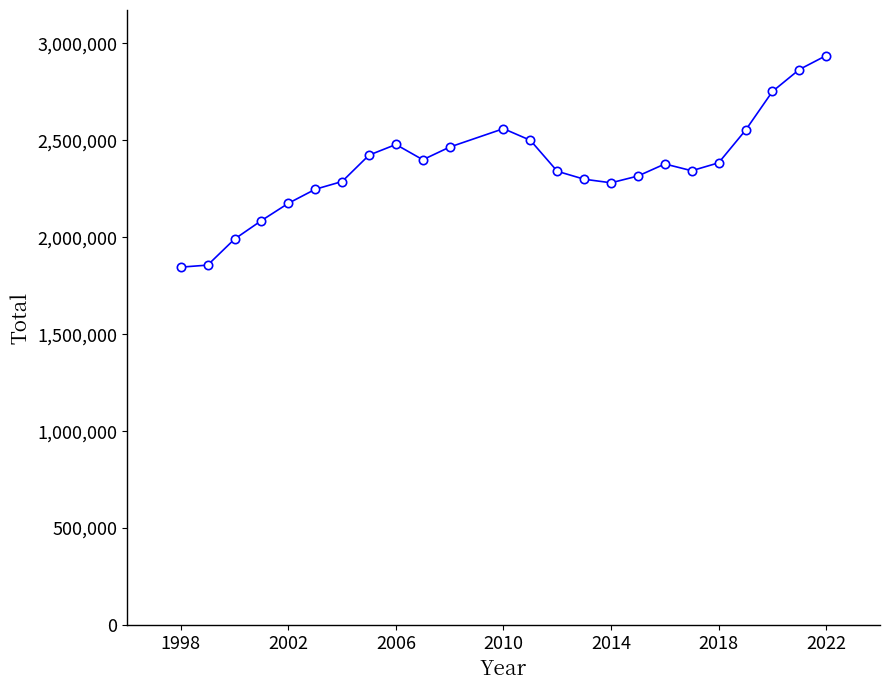

How many points are higher than both their immediate neighbors (excluding endpoints)?

3